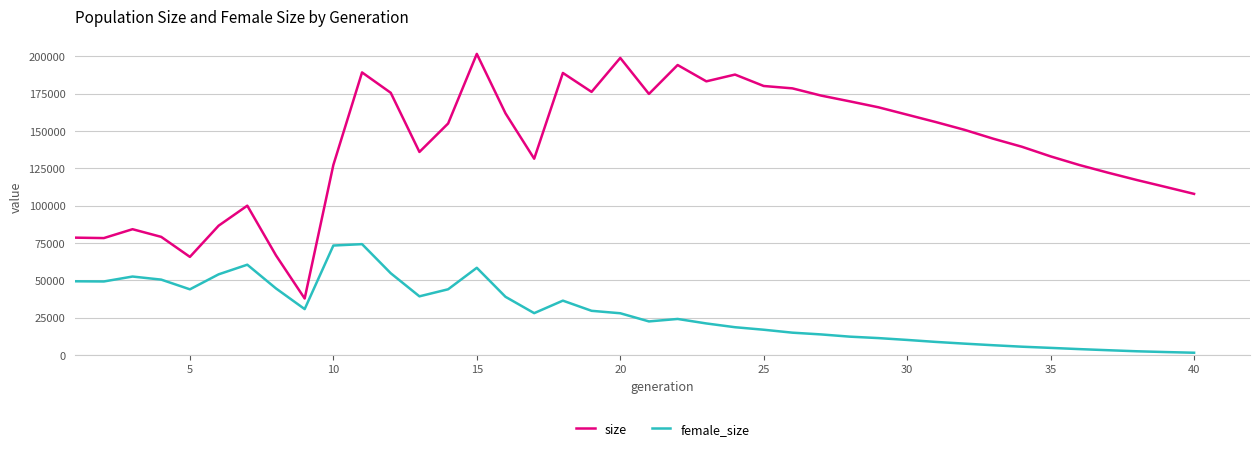

Rank the series by their maximum value, from highest to lowest.

size, female_size